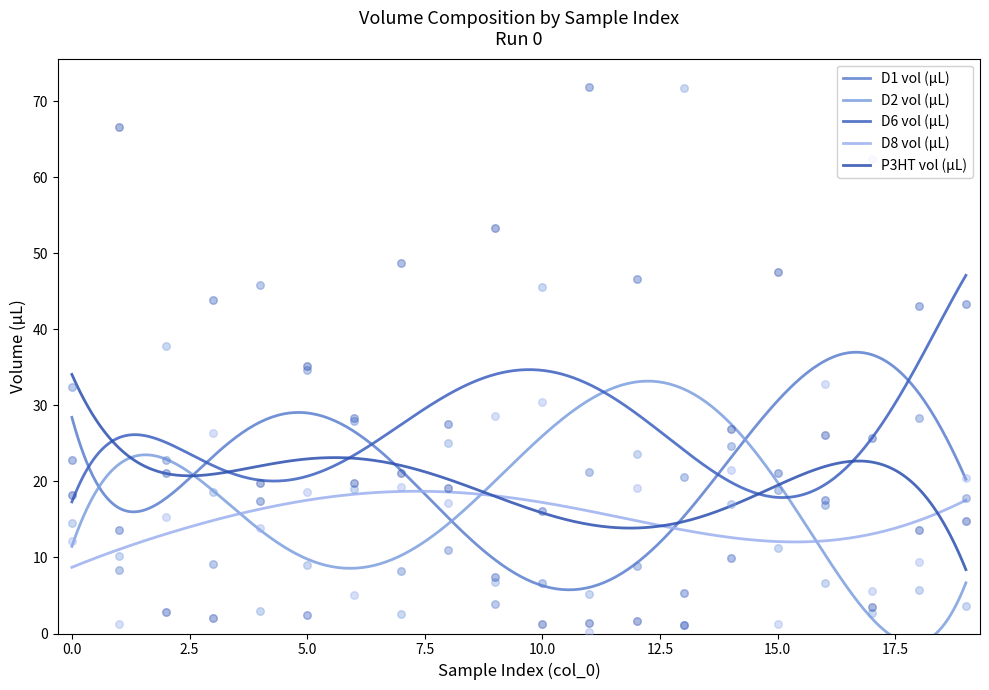

Which series has the largest total across all categories?

D6 vol (µL)